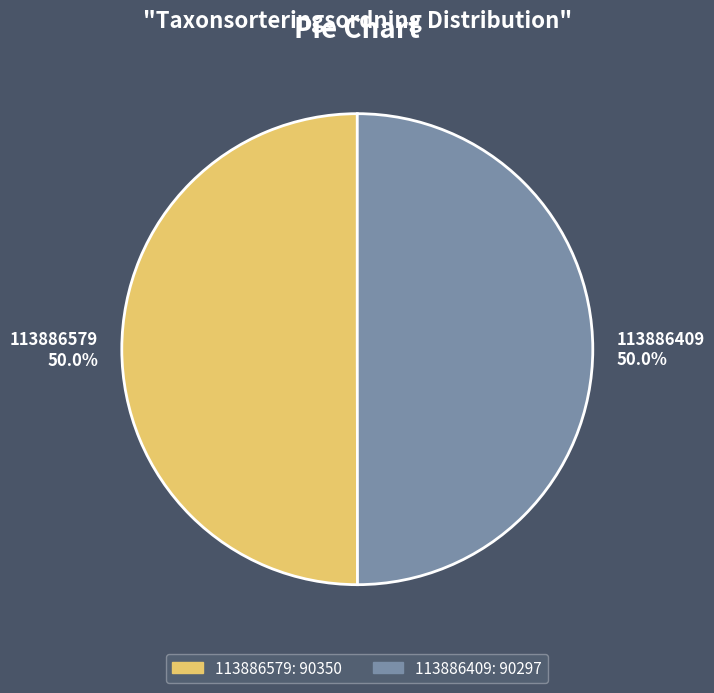

To the nearest percent, what portion does 113886409 represent?

50%